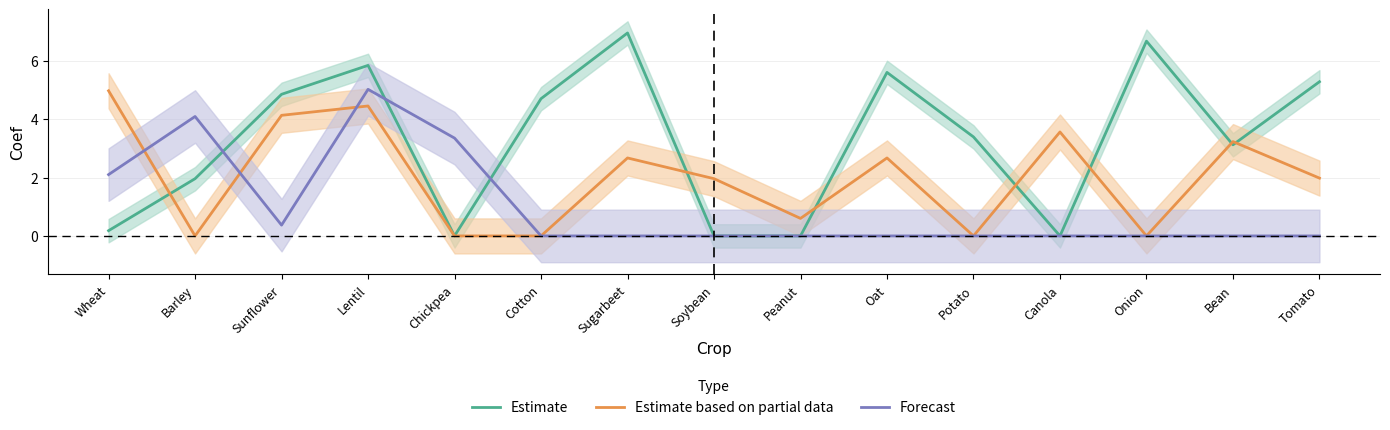

Which category has the lowest value in the Forecast series?

Cotton